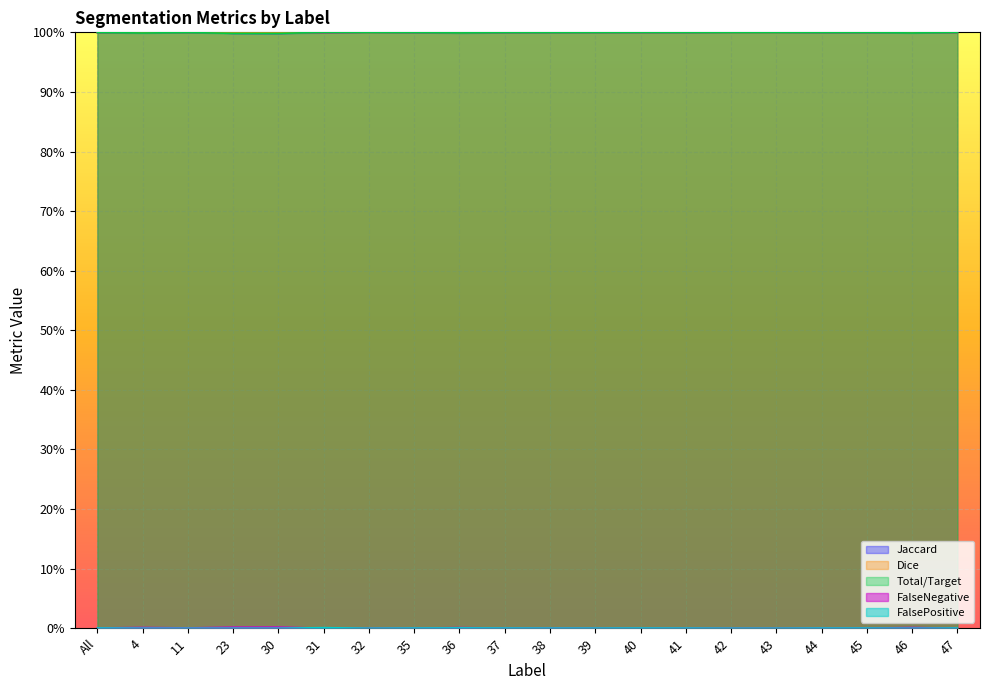

What is the label of the 16th point from the right?

30